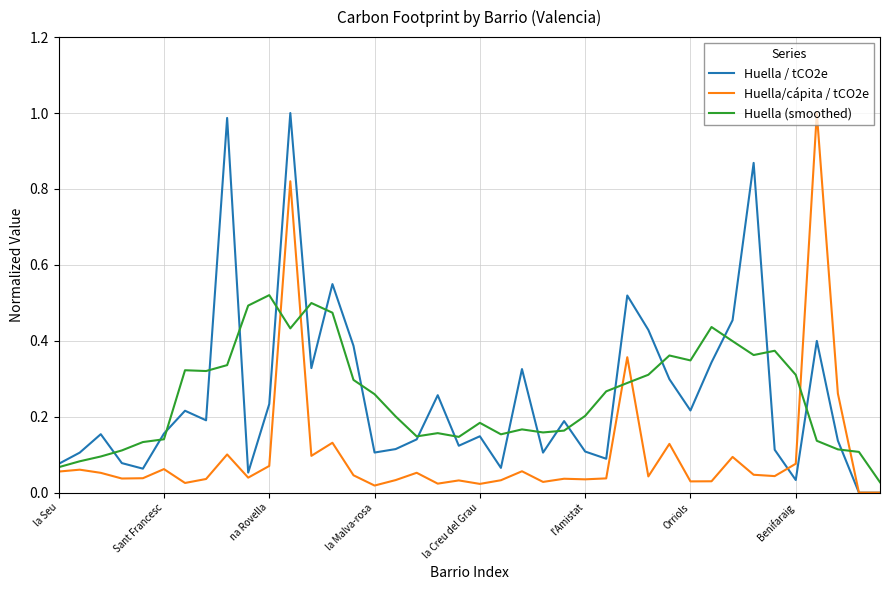

What is the average value of the Huella (smoothed) series?

0.3